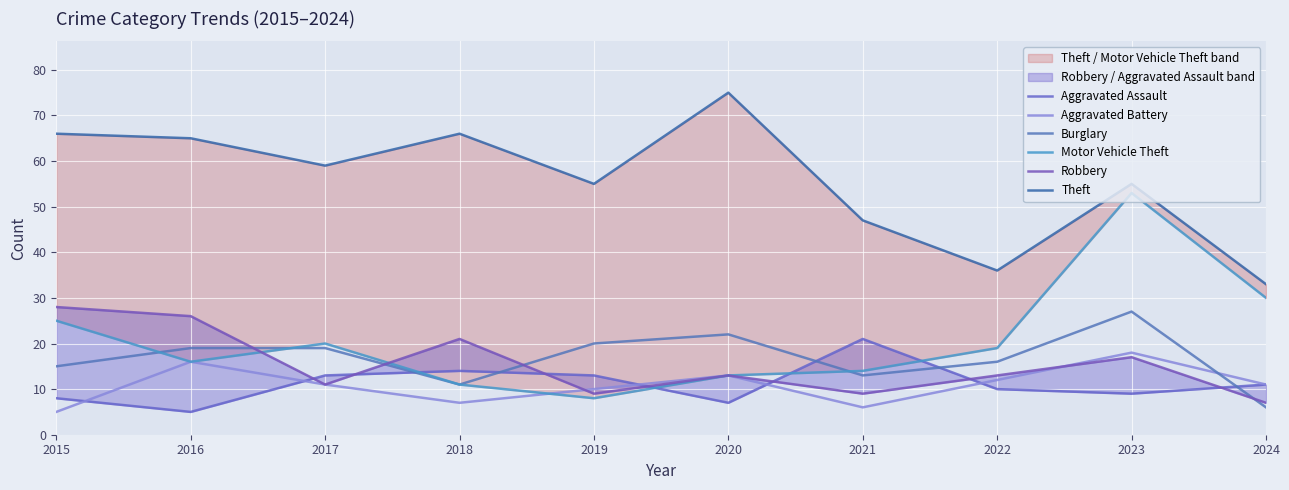

Does the chart display data point markers on the line(s)?

No